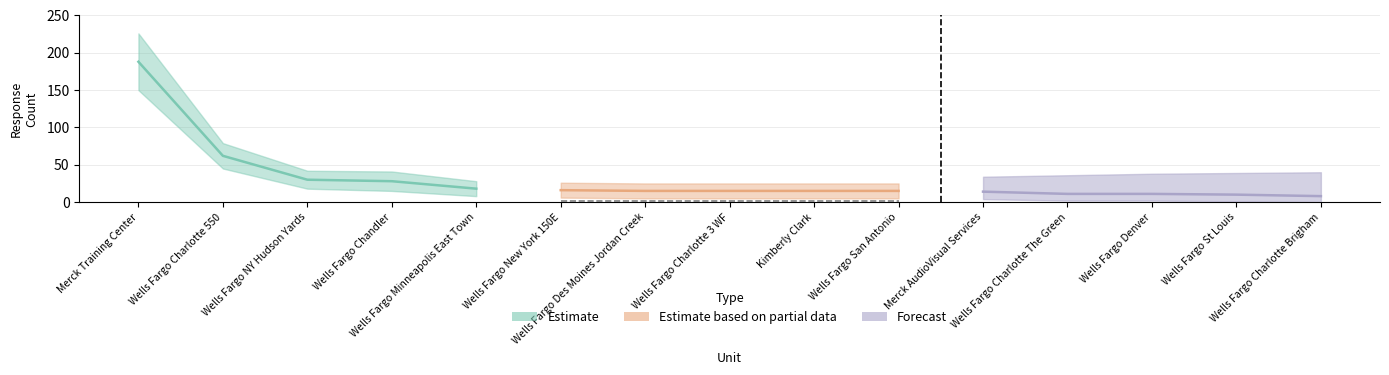

Between Wells Fargo Minneapolis East Town and Wells Fargo Des Moines Jordan Creek, which series saw the biggest shift?

Estimate